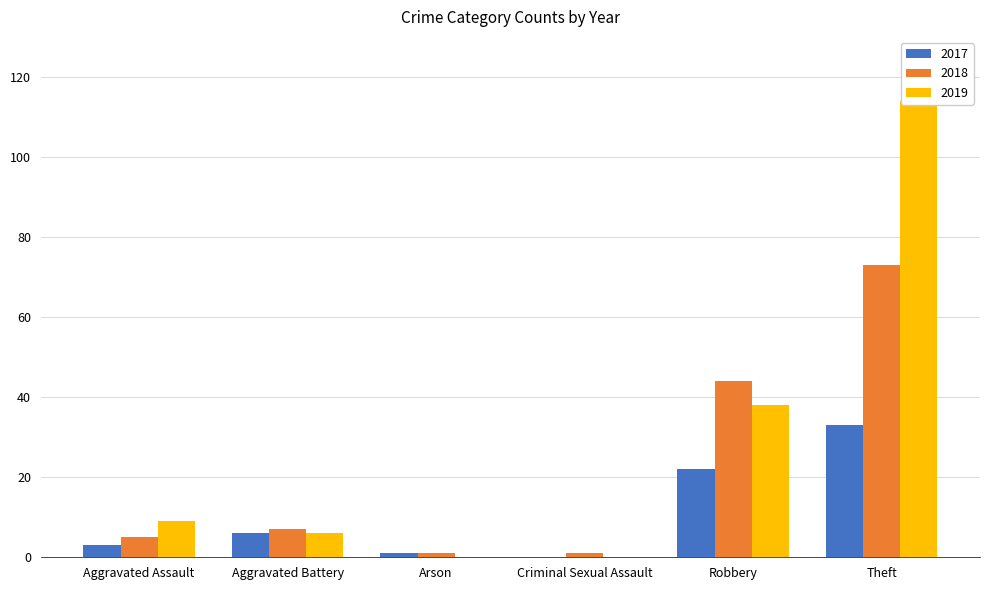

Which category has the highest value in the 2019 series?

Theft